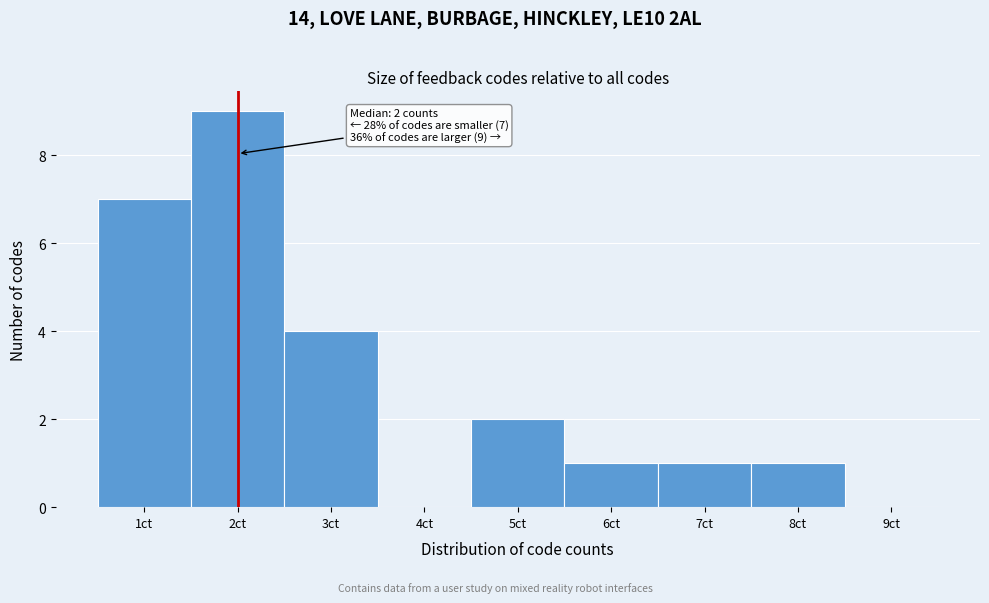

Over which range of the x-axis is the bar tallest?

1.5 to 2.5